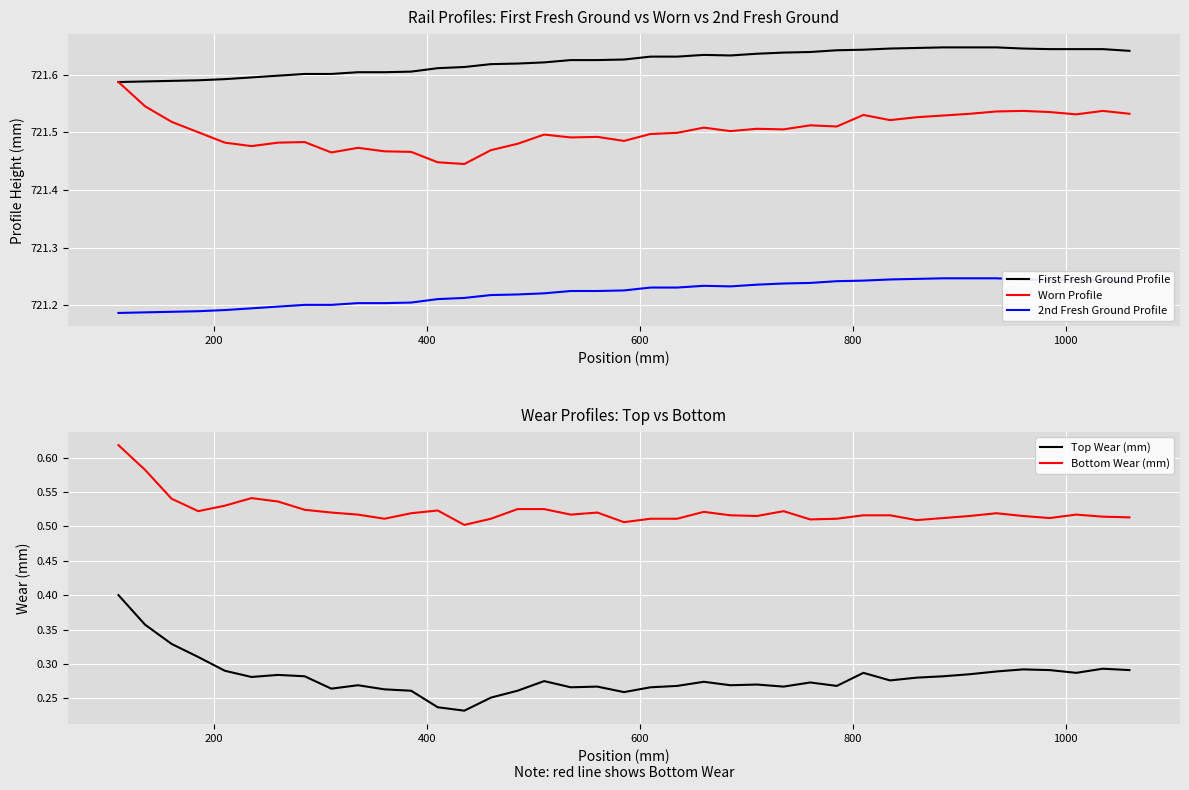

True or false: 2nd Fresh Ground Profile and Worn Profile intersect in this chart.

False